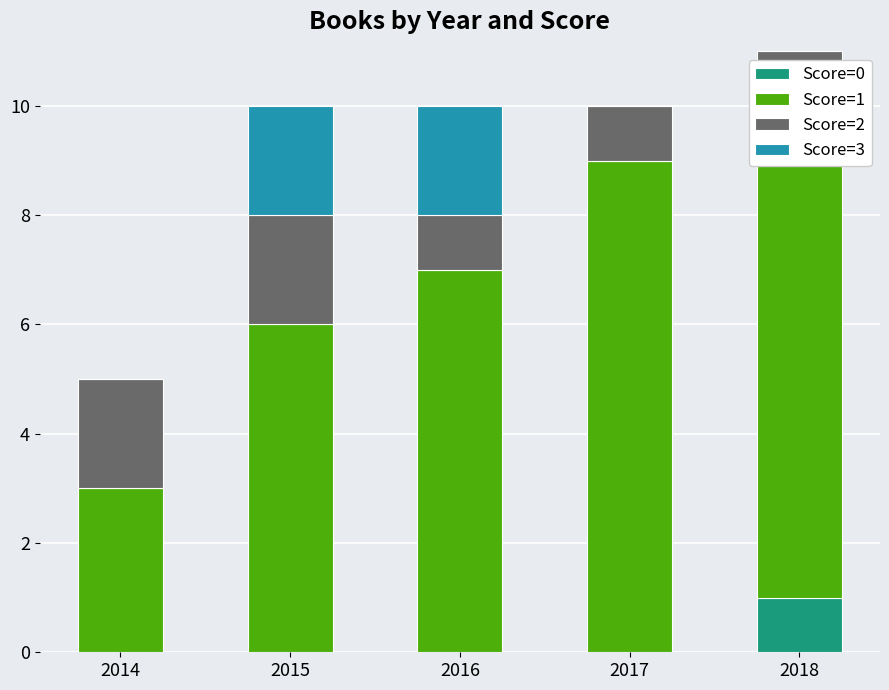

At which category is the sum across all series the highest?

2018